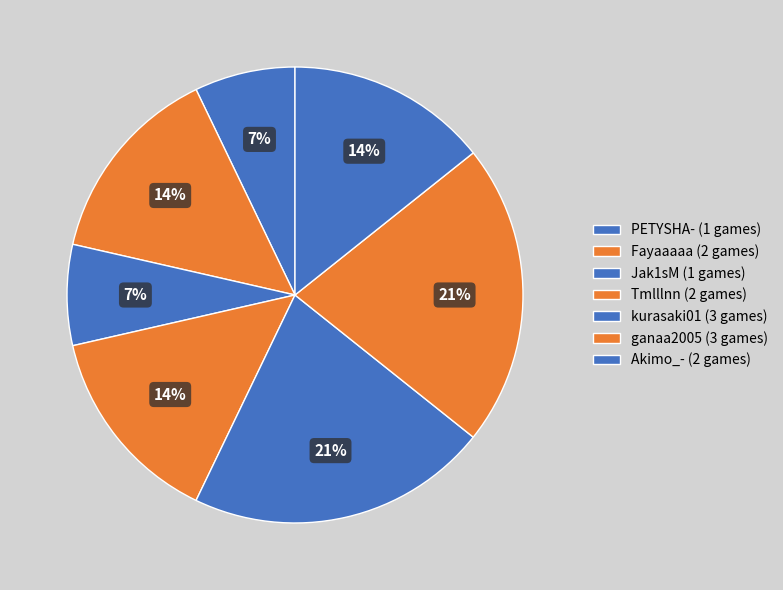

The Tmlllnn slice represents 14% of the pie. True or false?

True